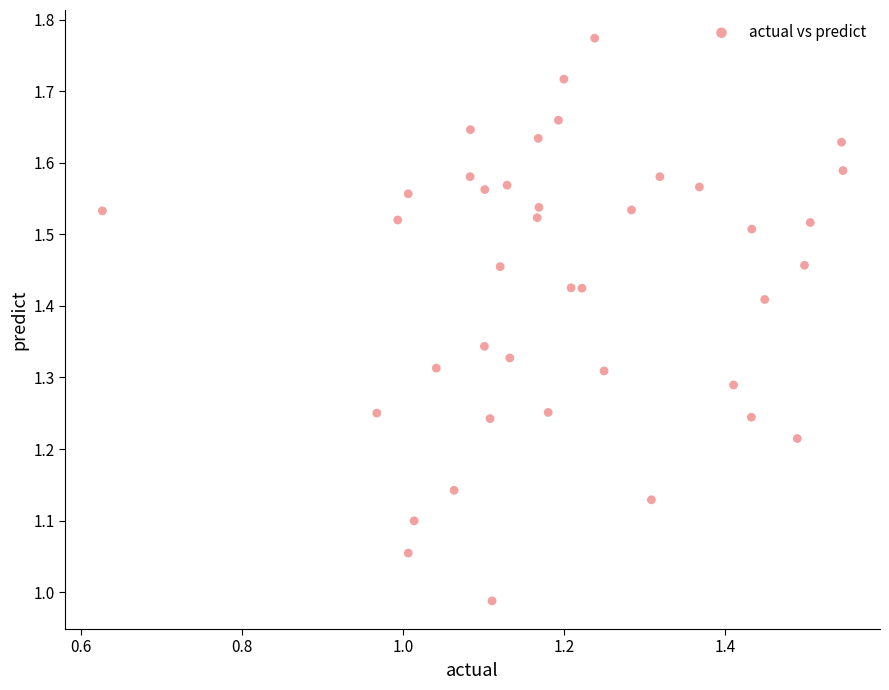

What is the range of X values (max minus min)?

0.9